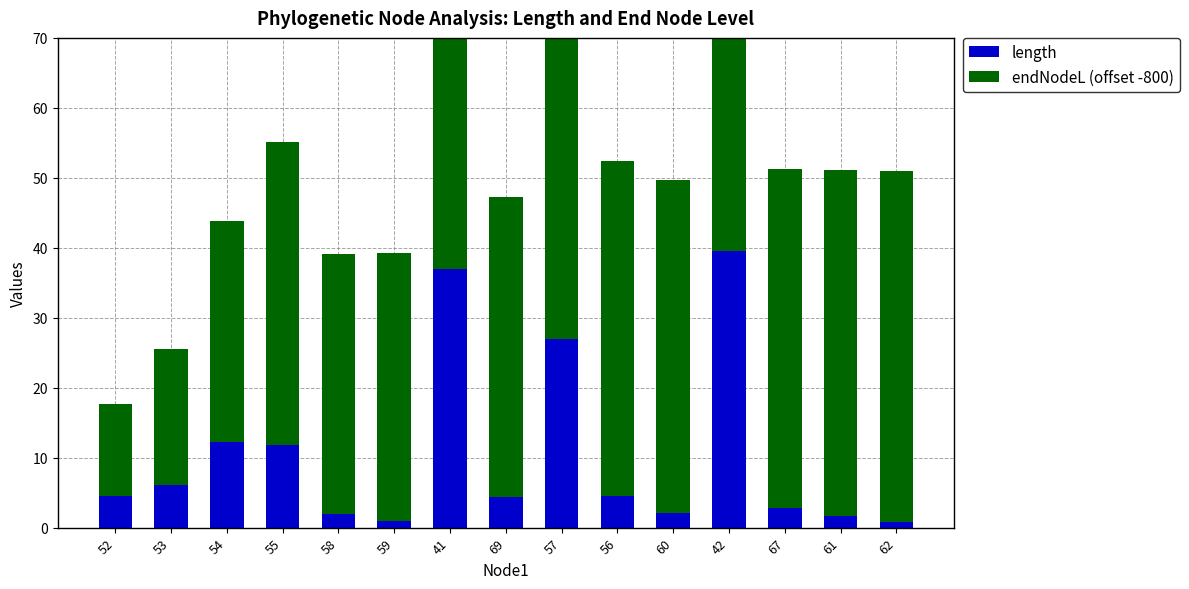

What is the value of the length bar at the 7th from the left?

36.9